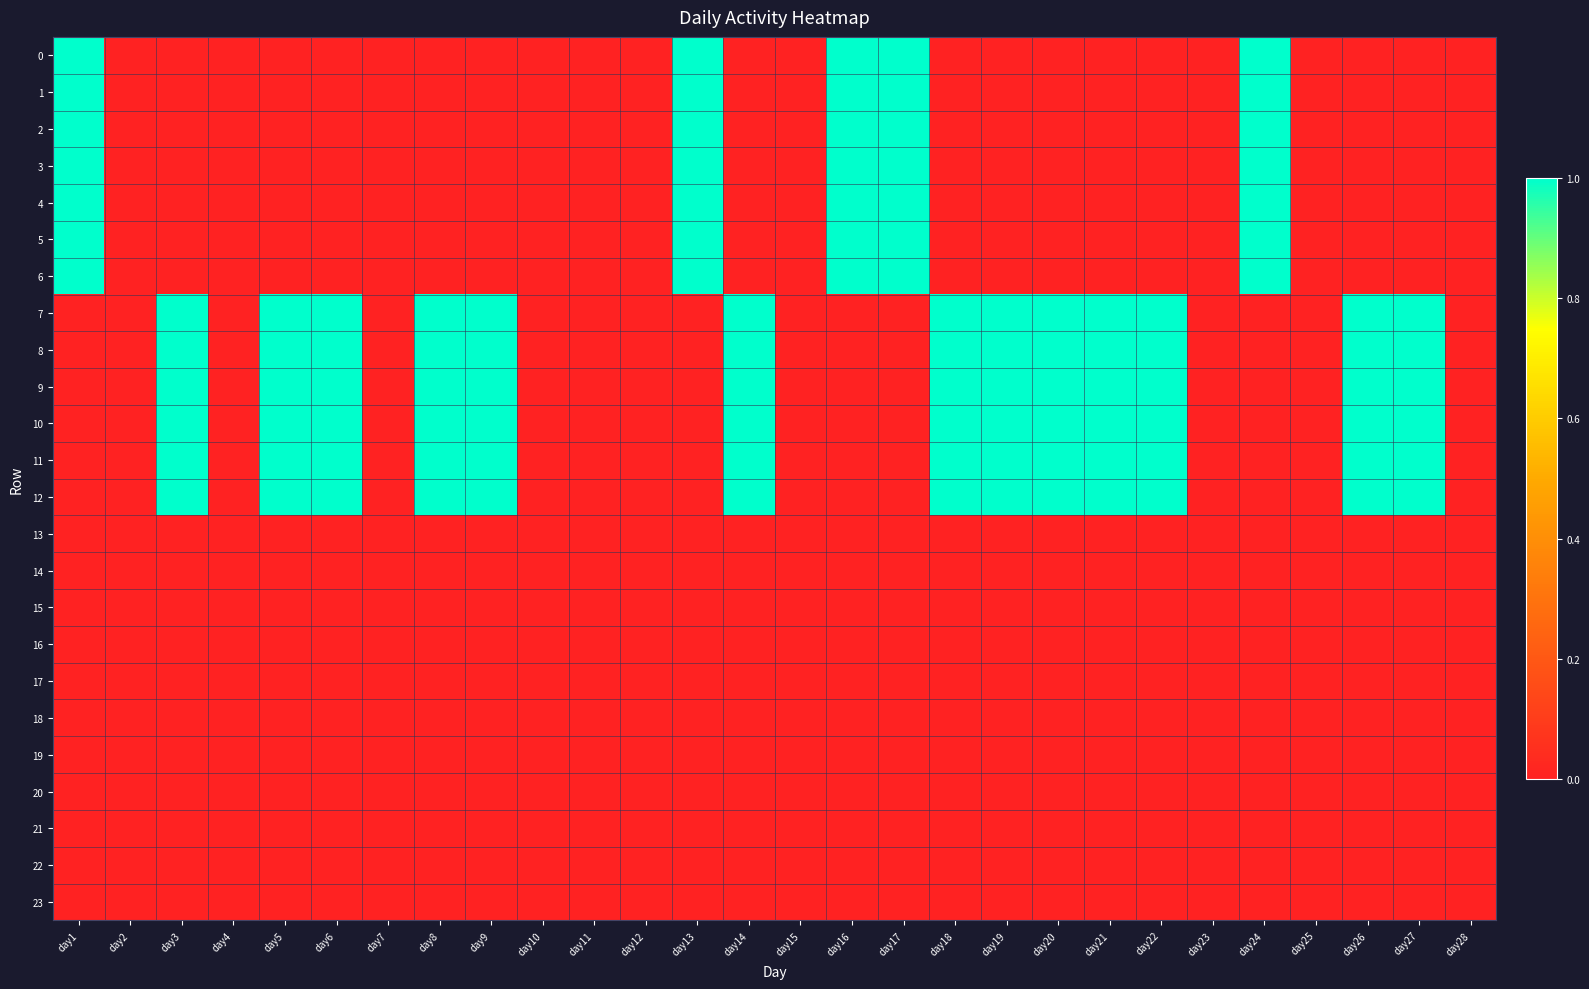

Reading left to right, list all the values displayed in this chart.

0: day1=1	day2=0	day3=0	day4=0	day5=0	day6=0	day7=0	day8=0	day9=0	day10=0	day11=0	day12=0	day13=1	day14=0	day15=0	day16=1	day17=1	day18=0	day19=0	day20=0	day21=0	day22=0	day23=0	day24=1	day25=0	day26=0	day27=0	day28=0
1: day1=1	day2=0	day3=0	day4=0	day5=0	day6=0	day7=0	day8=0	day9=0	day10=0	day11=0	day12=0	day13=1	day14=0	day15=0	day16=1	day17=1	day18=0	day19=0	day20=0	day21=0	day22=0	day23=0	day24=1	day25=0	day26=0	day27=0	day28=0
2: day1=1	day2=0	day3=0	day4=0	day5=0	day6=0	day7=0	day8=0	day9=0	day10=0	day11=0	day12=0	day13=1	day14=0	day15=0	day16=1	day17=1	day18=0	day19=0	day20=0	day21=0	day22=0	day23=0	day24=1	day25=0	day26=0	day27=0	day28=0
3: day1=1	day2=0	day3=0	day4=0	day5=0	day6=0	day7=0	day8=0	day9=0	day10=0	day11=0	day12=0	day13=1	day14=0	day15=0	day16=1	day17=1	day18=0	day19=0	day20=0	day21=0	day22=0	day23=0	day24=1	day25=0	day26=0	day27=0	day28=0
4: day1=1	day2=0	day3=0	day4=0	day5=0	day6=0	day7=0	day8=0	day9=0	day10=0	day11=0	day12=0	day13=1	day14=0	day15=0	day16=1	day17=1	day18=0	day19=0	day20=0	day21=0	day22=0	day23=0	day24=1	day25=0	day26=0	day27=0	day28=0
5: day1=1	day2=0	day3=0	day4=0	day5=0	day6=0	day7=0	day8=0	day9=0	day10=0	day11=0	day12=0	day13=1	day14=0	day15=0	day16=1	day17=1	day18=0	day19=0	day20=0	day21=0	day22=0	day23=0	day24=1	day25=0	day26=0	day27=0	day28=0
6: day1=1	day2=0	day3=0	day4=0	day5=0	day6=0	day7=0	day8=0	day9=0	day10=0	day11=0	day12=0	day13=1	day14=0	day15=0	day16=1	day17=1	day18=0	day19=0	day20=0	day21=0	day22=0	day23=0	day24=1	day25=0	day26=0	day27=0	day28=0
7: day1=0	day2=0	day3=1	day4=0	day5=1	day6=1	day7=0	day8=1	day9=1	day10=0	day11=0	day12=0	day13=0	day14=1	day15=0	day16=0	day17=0	day18=1	day19=1	day20=1	day21=1	day22=1	day23=0	day24=0	day25=0	day26=1	day27=1	day28=0
8: day1=0	day2=0	day3=1	day4=0	day5=1	day6=1	day7=0	day8=1	day9=1	day10=0	day11=0	day12=0	day13=0	day14=1	day15=0	day16=0	day17=0	day18=1	day19=1	day20=1	day21=1	day22=1	day23=0	day24=0	day25=0	day26=1	day27=1	day28=0
9: day1=0	day2=0	day3=1	day4=0	day5=1	day6=1	day7=0	day8=1	day9=1	day10=0	day11=0	day12=0	day13=0	day14=1	day15=0	day16=0	day17=0	day18=1	day19=1	day20=1	day21=1	day22=1	day23=0	day24=0	day25=0	day26=1	day27=1	day28=0
10: day1=0	day2=0	day3=1	day4=0	day5=1	day6=1	day7=0	day8=1	day9=1	day10=0	day11=0	day12=0	day13=0	day14=1	day15=0	day16=0	day17=0	day18=1	day19=1	day20=1	day21=1	day22=1	day23=0	day24=0	day25=0	day26=1	day27=1	day28=0
11: day1=0	day2=0	day3=1	day4=0	day5=1	day6=1	day7=0	day8=1	day9=1	day10=0	day11=0	day12=0	day13=0	day14=1	day15=0	day16=0	day17=0	day18=1	day19=1	day20=1	day21=1	day22=1	day23=0	day24=0	day25=0	day26=1	day27=1	day28=0
12: day1=0	day2=0	day3=1	day4=0	day5=1	day6=1	day7=0	day8=1	day9=1	day10=0	day11=0	day12=0	day13=0	day14=1	day15=0	day16=0	day17=0	day18=1	day19=1	day20=1	day21=1	day22=1	day23=0	day24=0	day25=0	day26=1	day27=1	day28=0
13: day1=0	day2=0	day3=0	day4=0	day5=0	day6=0	day7=0	day8=0	day9=0	day10=0	day11=0	day12=0	day13=0	day14=0	day15=0	day16=0	day17=0	day18=0	day19=0	day20=0	day21=0	day22=0	day23=0	day24=0	day25=0	day26=0	day27=0	day28=0
14: day1=0	day2=0	day3=0	day4=0	day5=0	day6=0	day7=0	day8=0	day9=0	day10=0	day11=0	day12=0	day13=0	day14=0	day15=0	day16=0	day17=0	day18=0	day19=0	day20=0	day21=0	day22=0	day23=0	day24=0	day25=0	day26=0	day27=0	day28=0
15: day1=0	day2=0	day3=0	day4=0	day5=0	day6=0	day7=0	day8=0	day9=0	day10=0	day11=0	day12=0	day13=0	day14=0	day15=0	day16=0	day17=0	day18=0	day19=0	day20=0	day21=0	day22=0	day23=0	day24=0	day25=0	day26=0	day27=0	day28=0
16: day1=0	day2=0	day3=0	day4=0	day5=0	day6=0	day7=0	day8=0	day9=0	day10=0	day11=0	day12=0	day13=0	day14=0	day15=0	day16=0	day17=0	day18=0	day19=0	day20=0	day21=0	day22=0	day23=0	day24=0	day25=0	day26=0	day27=0	day28=0
17: day1=0	day2=0	day3=0	day4=0	day5=0	day6=0	day7=0	day8=0	day9=0	day10=0	day11=0	day12=0	day13=0	day14=0	day15=0	day16=0	day17=0	day18=0	day19=0	day20=0	day21=0	day22=0	day23=0	day24=0	day25=0	day26=0	day27=0	day28=0
18: day1=0	day2=0	day3=0	day4=0	day5=0	day6=0	day7=0	day8=0	day9=0	day10=0	day11=0	day12=0	day13=0	day14=0	day15=0	day16=0	day17=0	day18=0	day19=0	day20=0	day21=0	day22=0	day23=0	day24=0	day25=0	day26=0	day27=0	day28=0
19: day1=0	day2=0	day3=0	day4=0	day5=0	day6=0	day7=0	day8=0	day9=0	day10=0	day11=0	day12=0	day13=0	day14=0	day15=0	day16=0	day17=0	day18=0	day19=0	day20=0	day21=0	day22=0	day23=0	day24=0	day25=0	day26=0	day27=0	day28=0
20: day1=0	day2=0	day3=0	day4=0	day5=0	day6=0	day7=0	day8=0	day9=0	day10=0	day11=0	day12=0	day13=0	day14=0	day15=0	day16=0	day17=0	day18=0	day19=0	day20=0	day21=0	day22=0	day23=0	day24=0	day25=0	day26=0	day27=0	day28=0
21: day1=0	day2=0	day3=0	day4=0	day5=0	day6=0	day7=0	day8=0	day9=0	day10=0	day11=0	day12=0	day13=0	day14=0	day15=0	day16=0	day17=0	day18=0	day19=0	day20=0	day21=0	day22=0	day23=0	day24=0	day25=0	day26=0	day27=0	day28=0
22: day1=0	day2=0	day3=0	day4=0	day5=0	day6=0	day7=0	day8=0	day9=0	day10=0	day11=0	day12=0	day13=0	day14=0	day15=0	day16=0	day17=0	day18=0	day19=0	day20=0	day21=0	day22=0	day23=0	day24=0	day25=0	day26=0	day27=0	day28=0
23: day1=0	day2=0	day3=0	day4=0	day5=0	day6=0	day7=0	day8=0	day9=0	day10=0	day11=0	day12=0	day13=0	day14=0	day15=0	day16=0	day17=0	day18=0	day19=0	day20=0	day21=0	day22=0	day23=0	day24=0	day25=0	day26=0	day27=0	day28=0